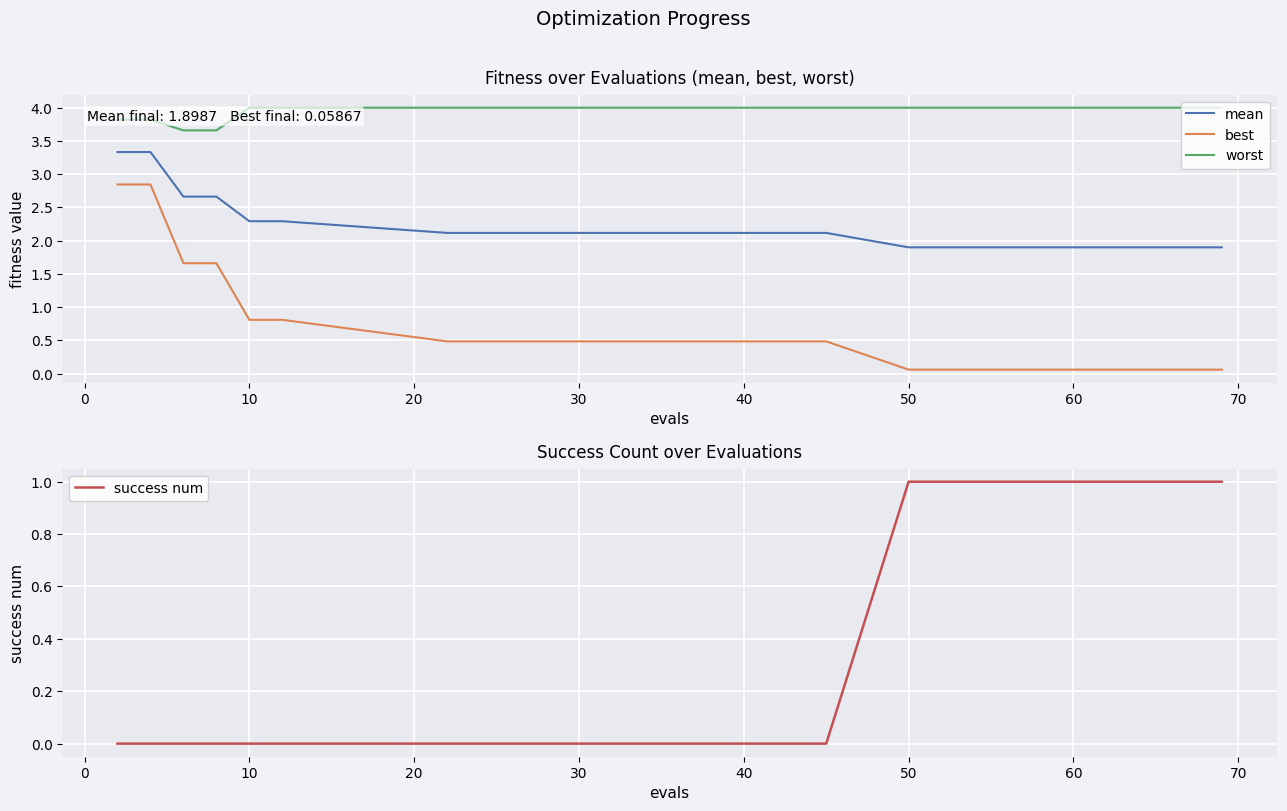

True or false: mean and worst intersect in this chart.

False